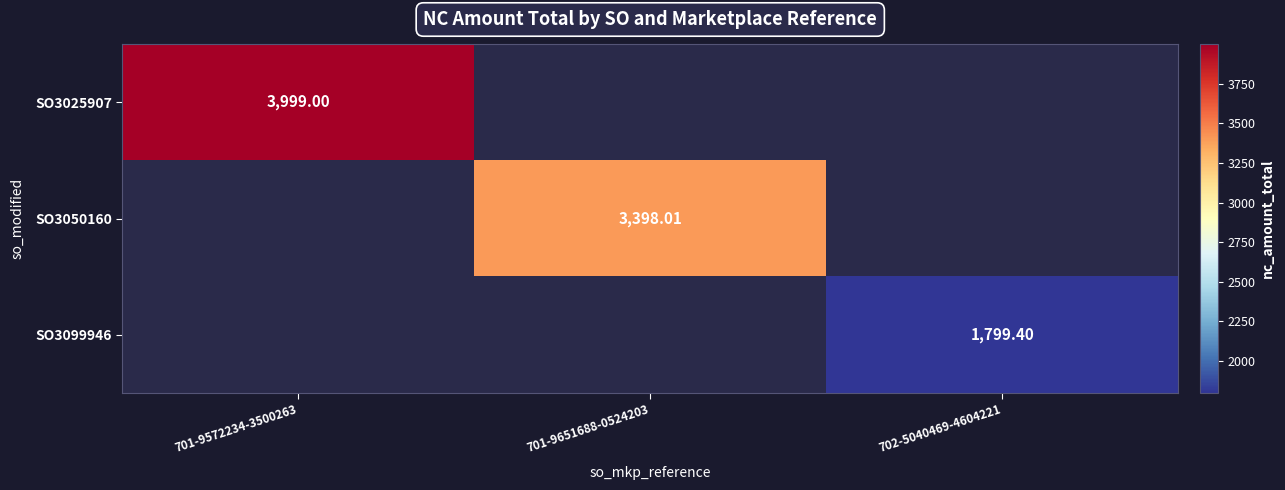

At how many categories does at least one series exceed 3345?

2